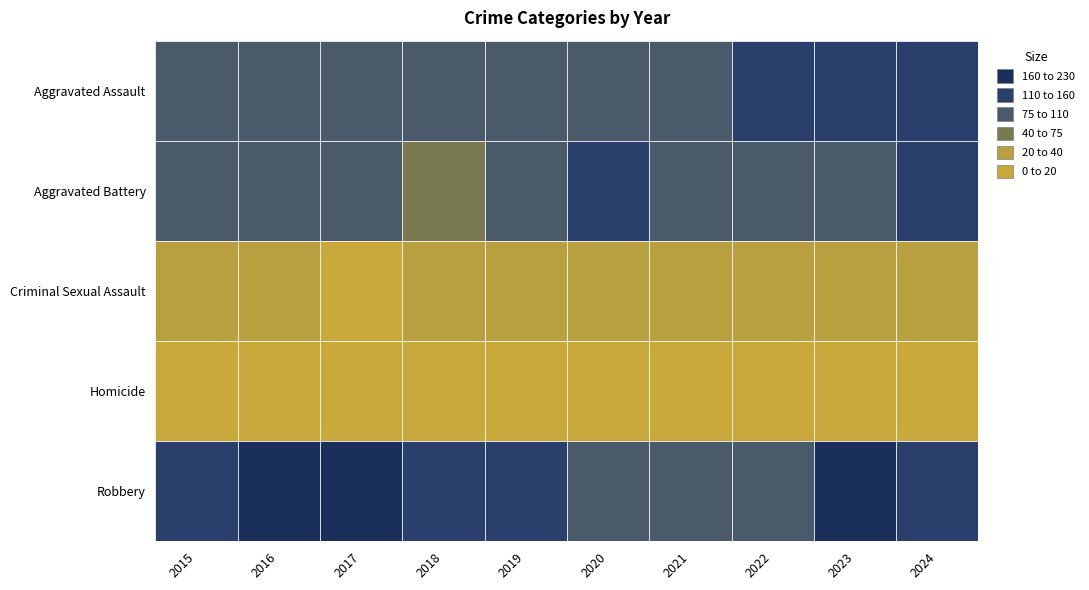

At which label is Homicide closest to 7?

2017